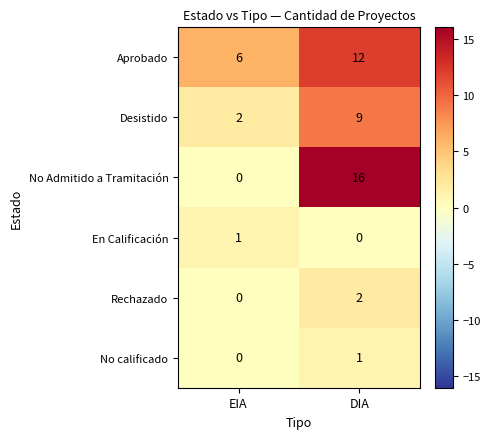

What is the sum of the Aprobado values at DIA and EIA?

18